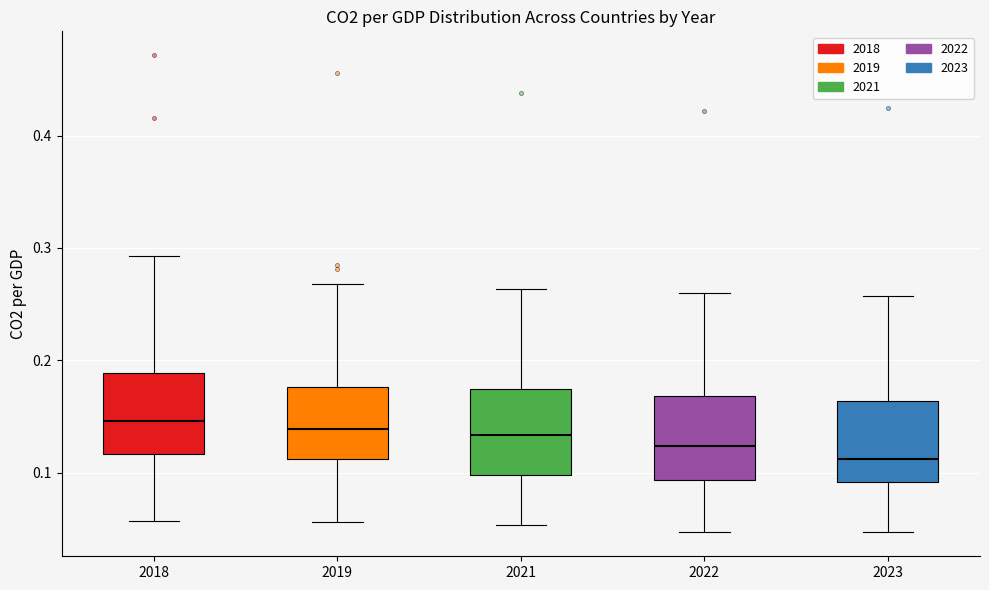

Reading left to right, transcribe this box plot: for each box, give where its median line is, the range the box spans, and where its two whiskers end, as read against the y-axis. The values are not printed on the chart, so give them approximately, as read against the axis.

2018: median 0.15, box 0.12 to 0.19, whiskers 0.06 to 0.29
2019: median 0.14, box 0.11 to 0.18, whiskers 0.06 to 0.27
2021: median 0.13, box 0.10 to 0.17, whiskers 0.05 to 0.26
2022: median 0.12, box 0.09 to 0.17, whiskers 0.05 to 0.26
2023: median 0.11, box 0.09 to 0.16, whiskers 0.05 to 0.26